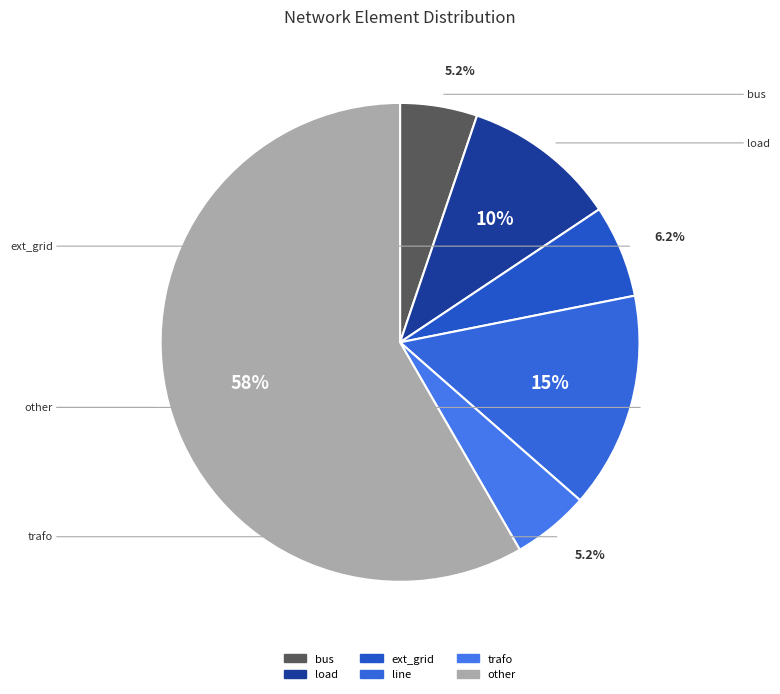

Which slice is the largest?

other